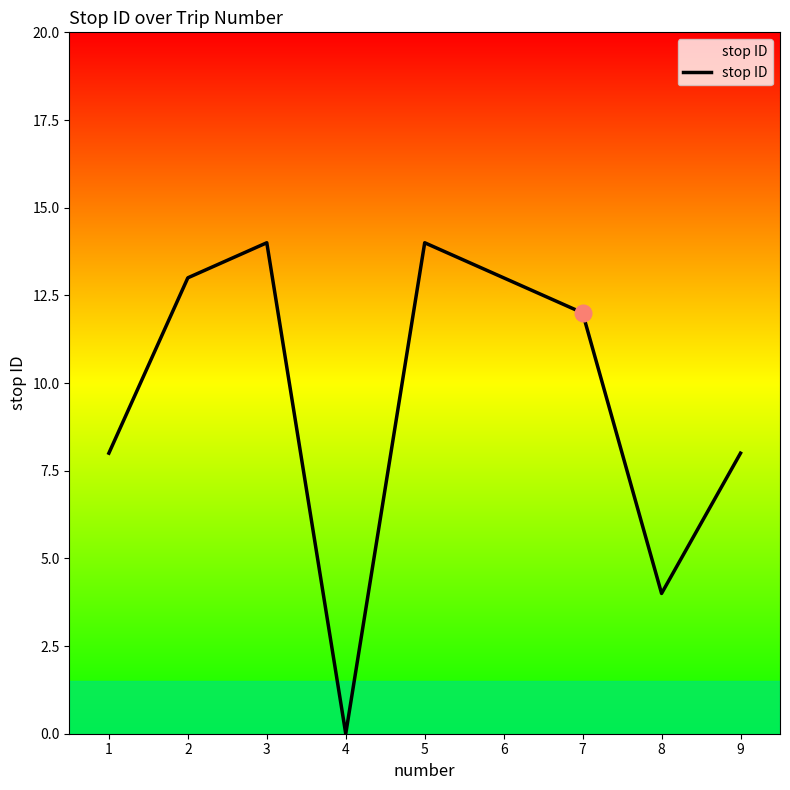

Reading right to left, transcribe all the data shown in this chart.

8	4	12	13	14	0	14	13	8